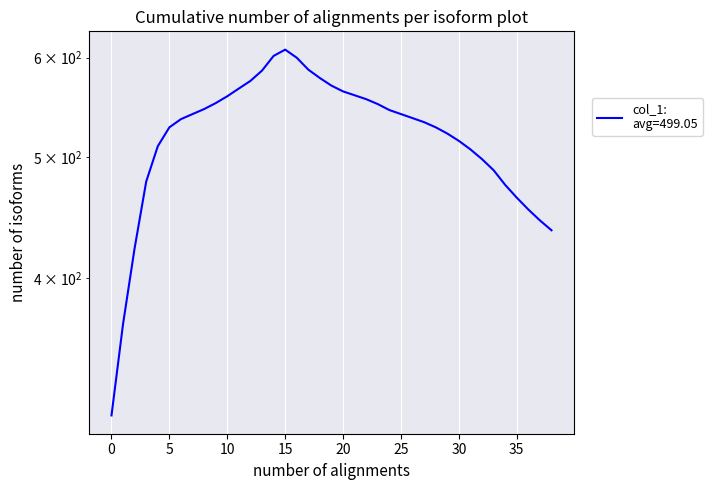

How many points are higher than both their immediate neighbors (excluding endpoints)?

1